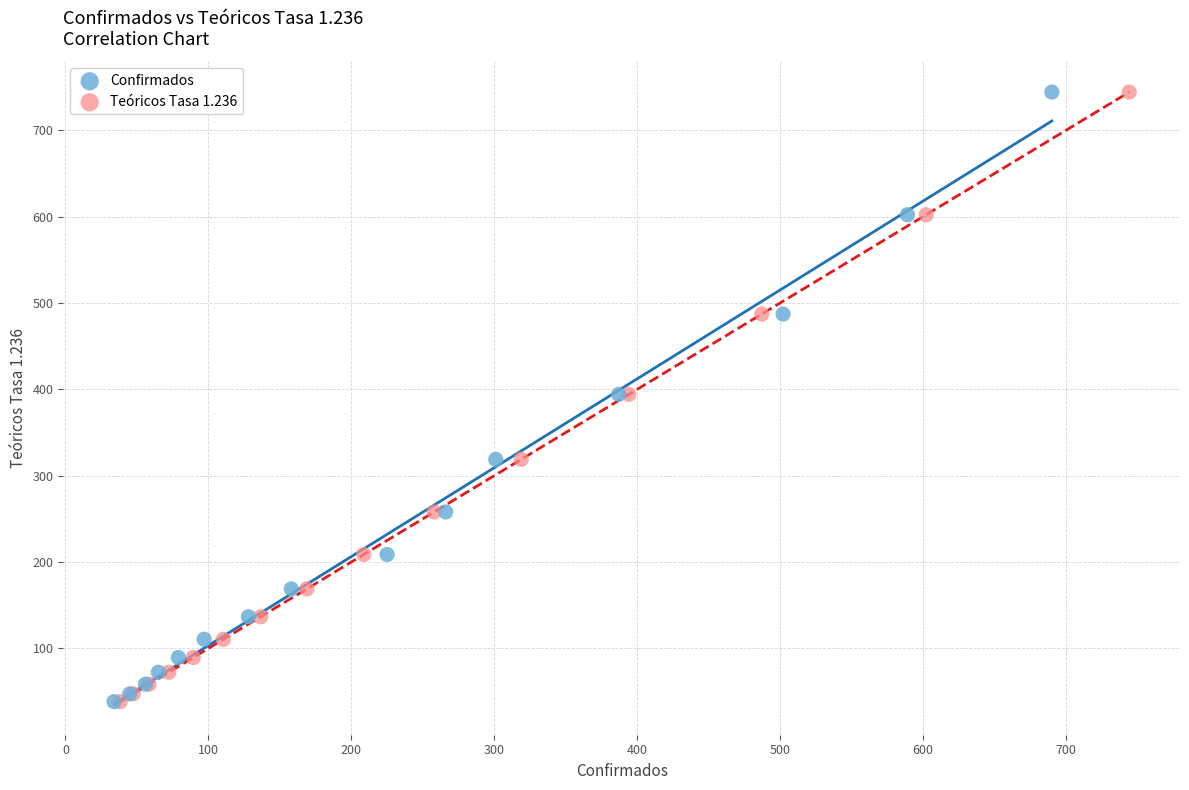

What are all the series names shown in the legend?

Confirmados, Teóricos Tasa 1.236